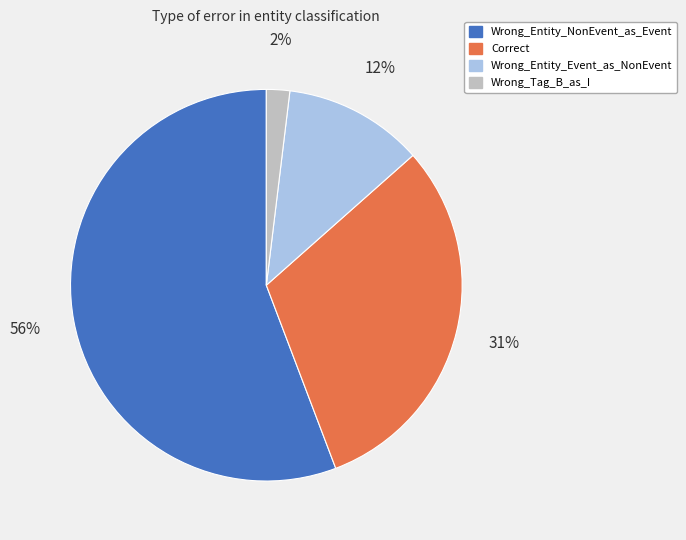

To the nearest percent, what is the difference between the Correct and Wrong_Entity_NonEvent_as_Event slice percentages?

25%